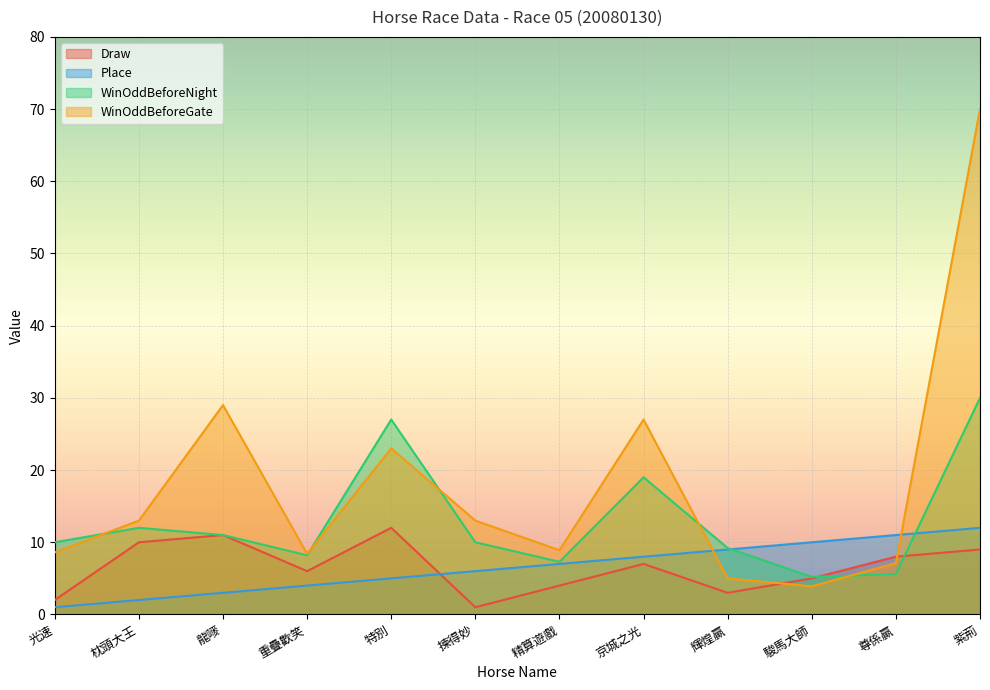

What is the label of the 7th point from the right?

揀得妙